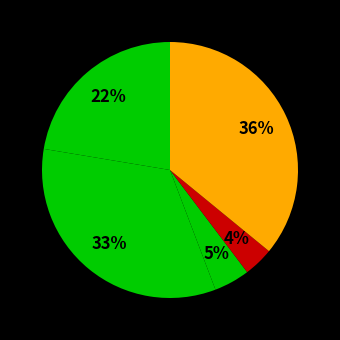

Count the number of slices in the pie.

5